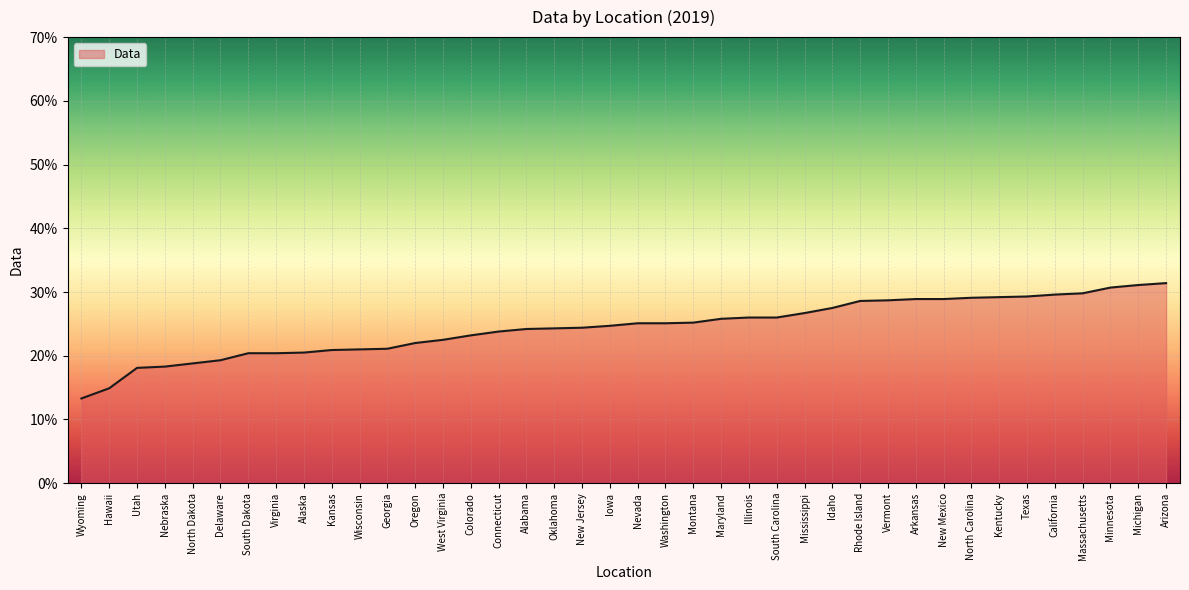

What is the greatest value displayed?

0.3